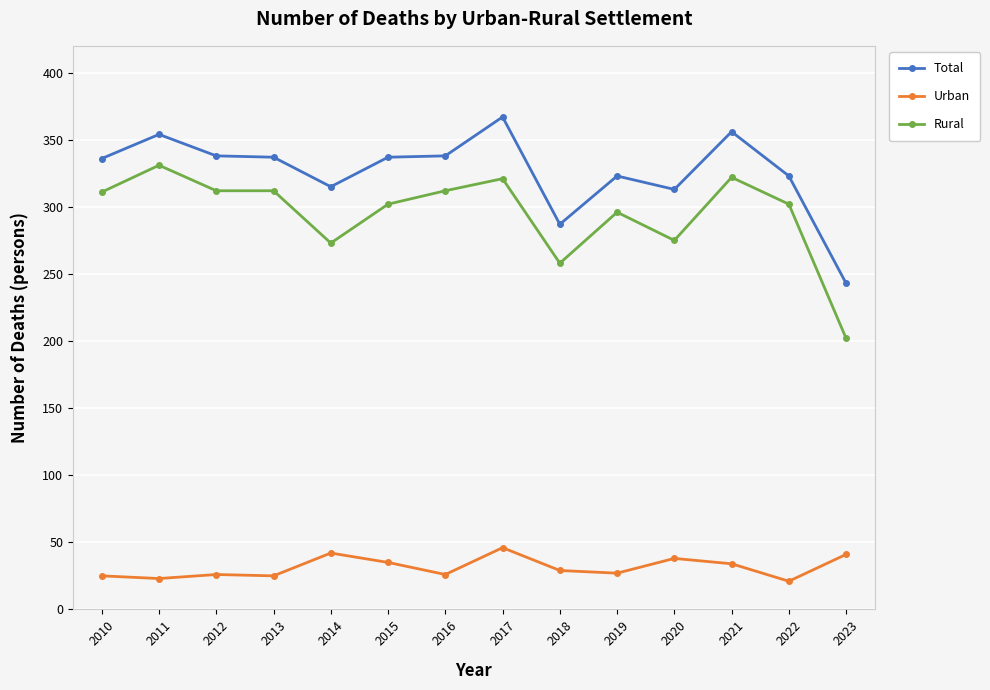

Where does the Total series first go above 337?

2011